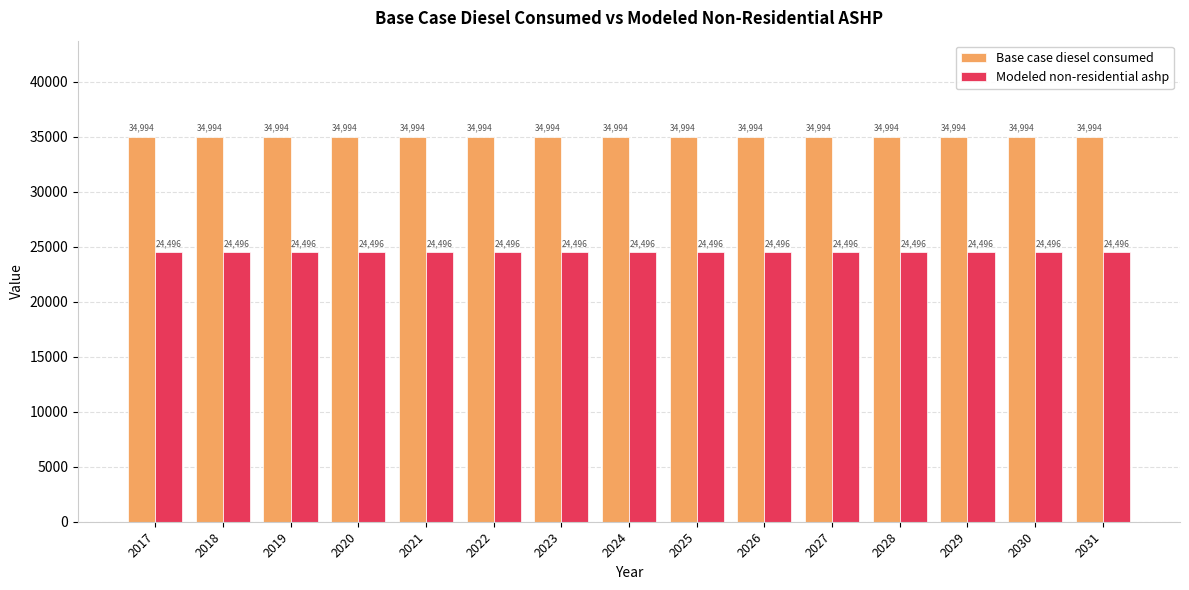

What is the minimum value for Base case diesel consumed?

34994.3